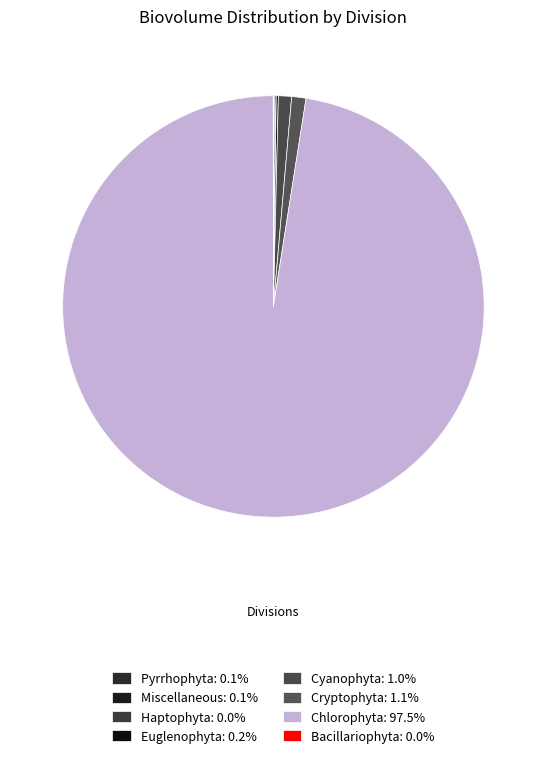

What percentage is NOT represented by Cyanophyta?

99.0%